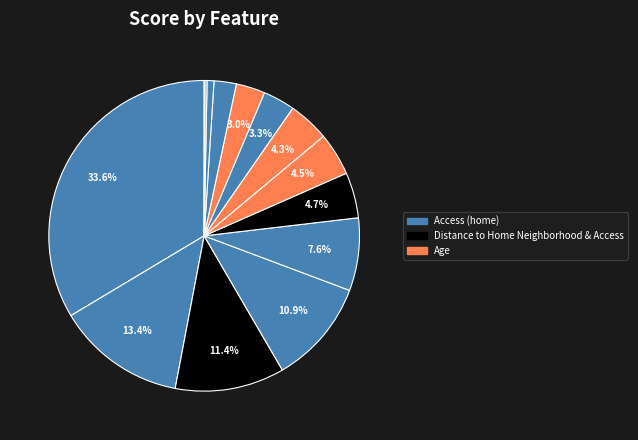

Which slice is the largest?

Access (home)